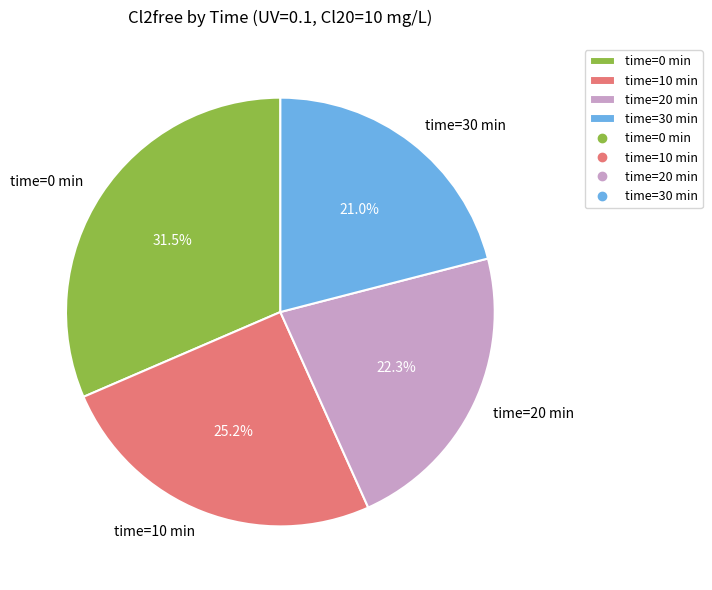

Which slice is the largest?

time=0 min